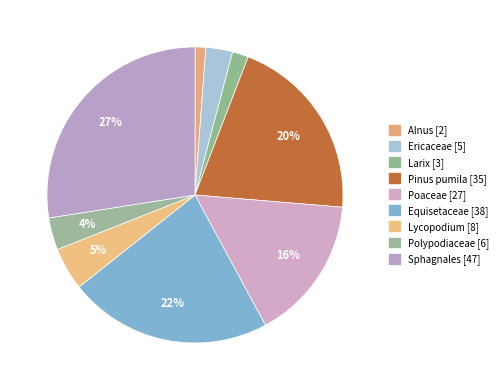

To the nearest percent, what is the combined percentage of Poaceae and Alnus?

17%